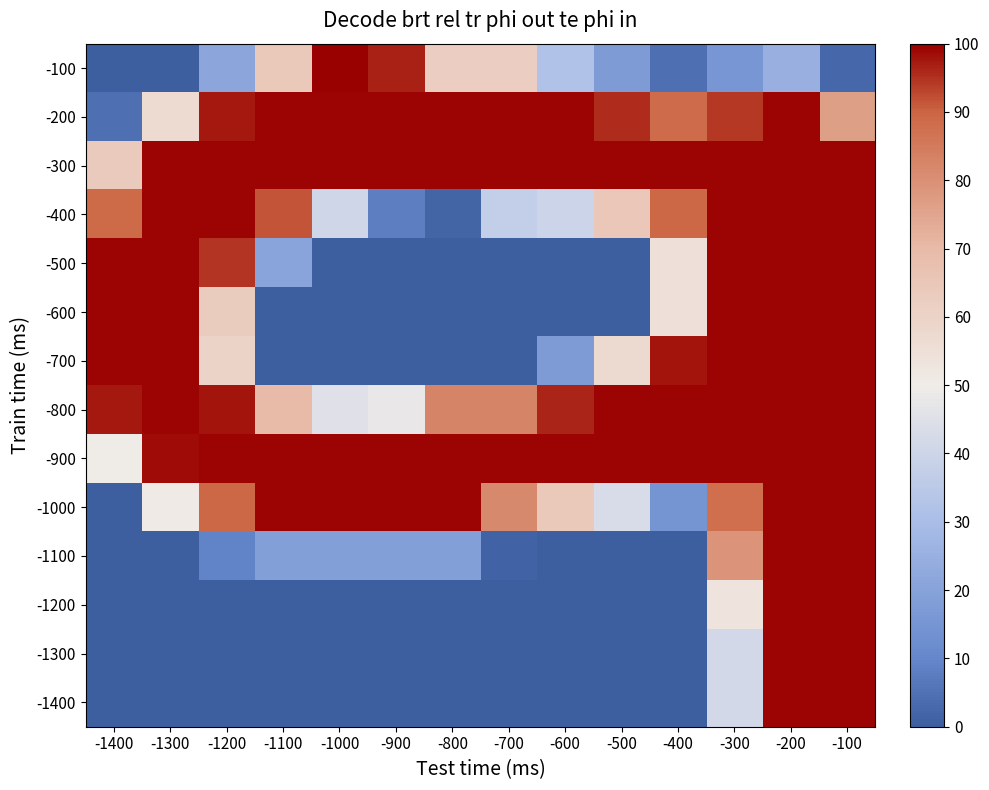

What is the maximum value shown in the chart?

100.0